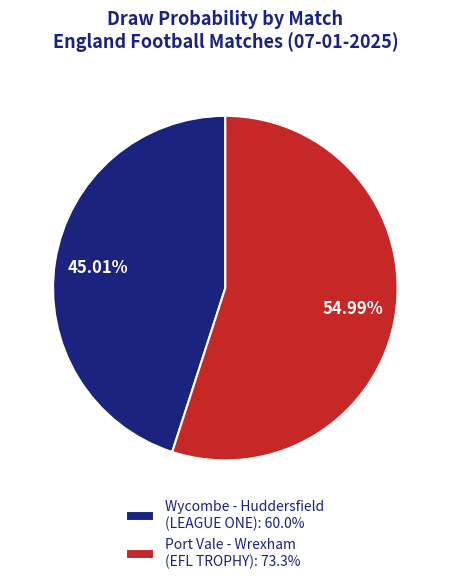

Count the number of slices in the pie.

2